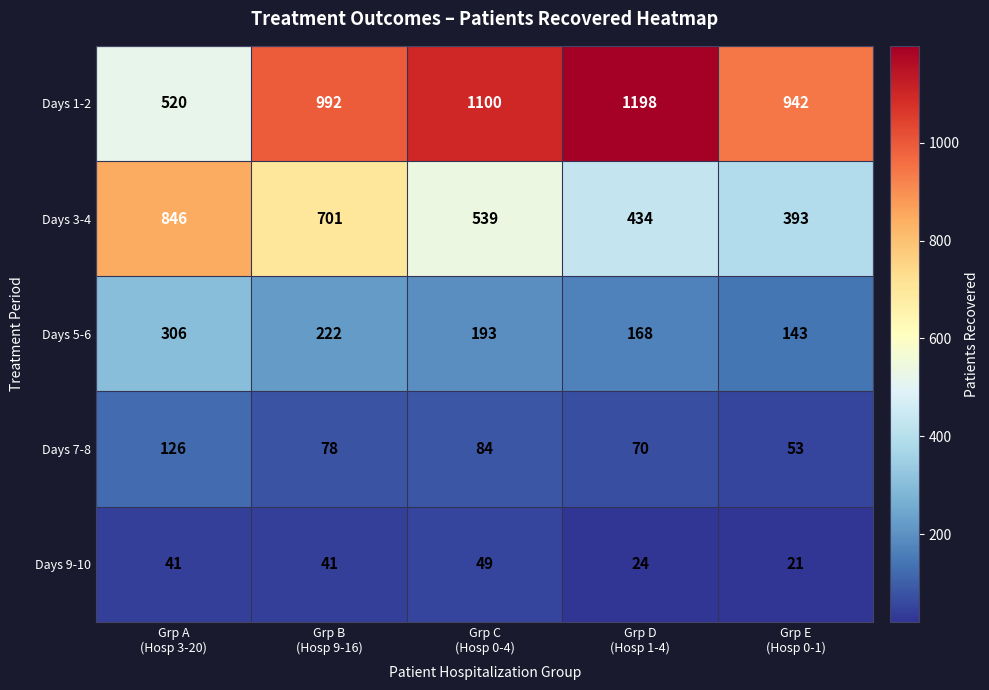

List the series in order of their peak value, lowest first.

Days 9-10, Days 7-8, Days 5-6, Days 3-4, Days 1-2